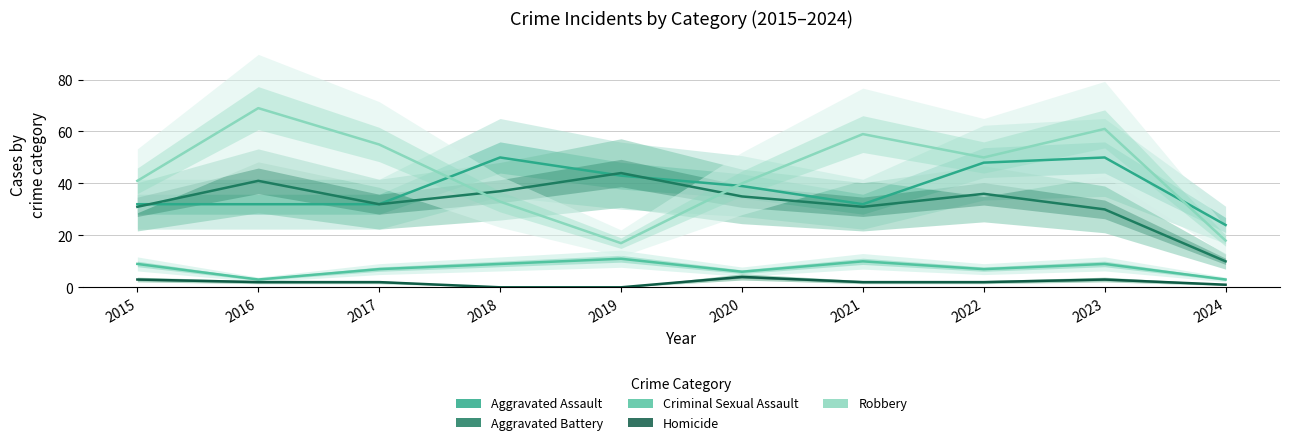

What is the value of the Aggravated Assault point at the 7th from the left?

32